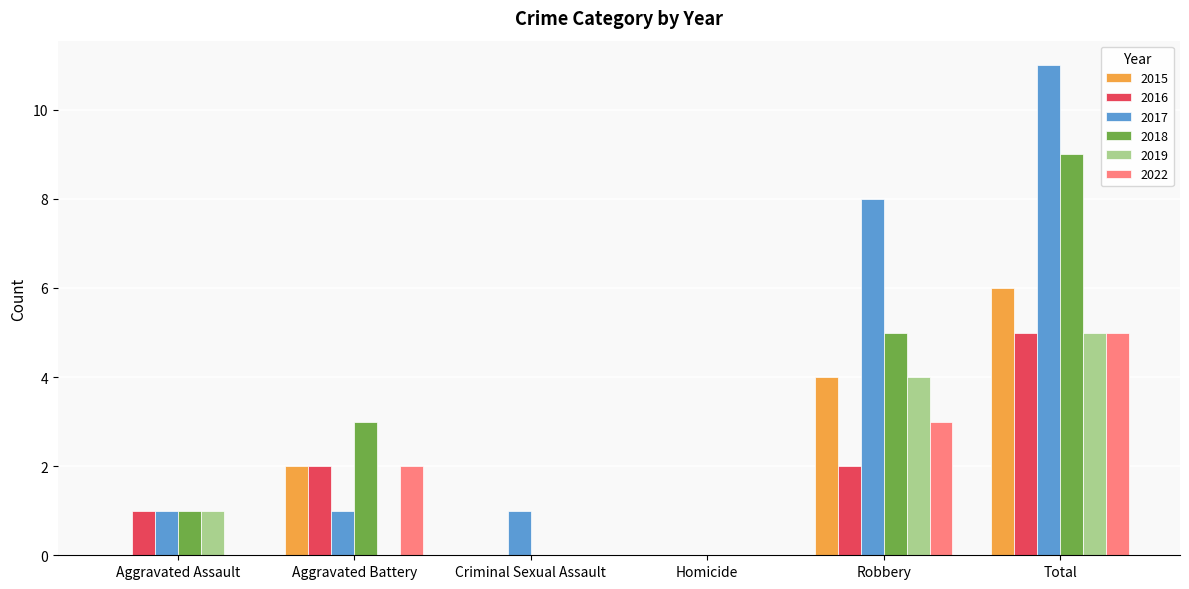

What is the maximum value shown in the chart?

11